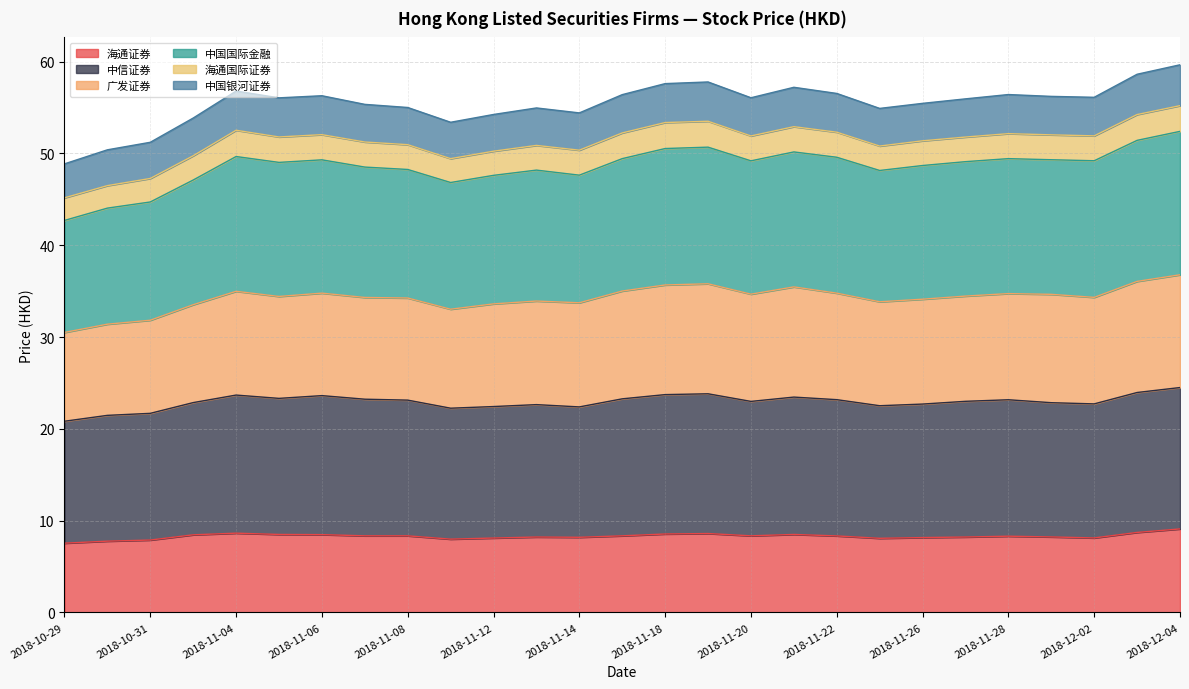

How many lines are shown in the chart?

6